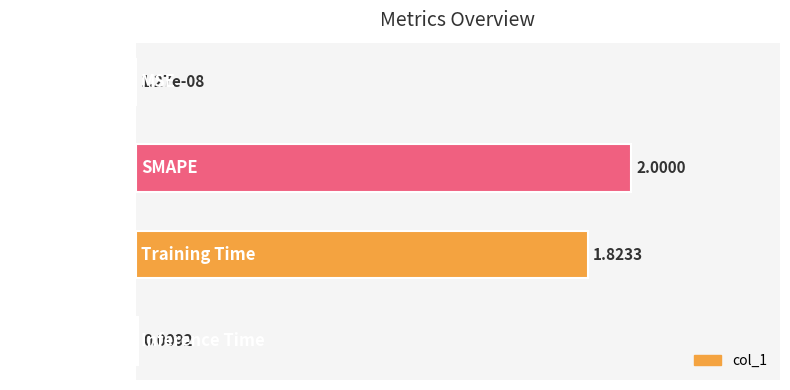

At which label is the value closest to 0?

MSE